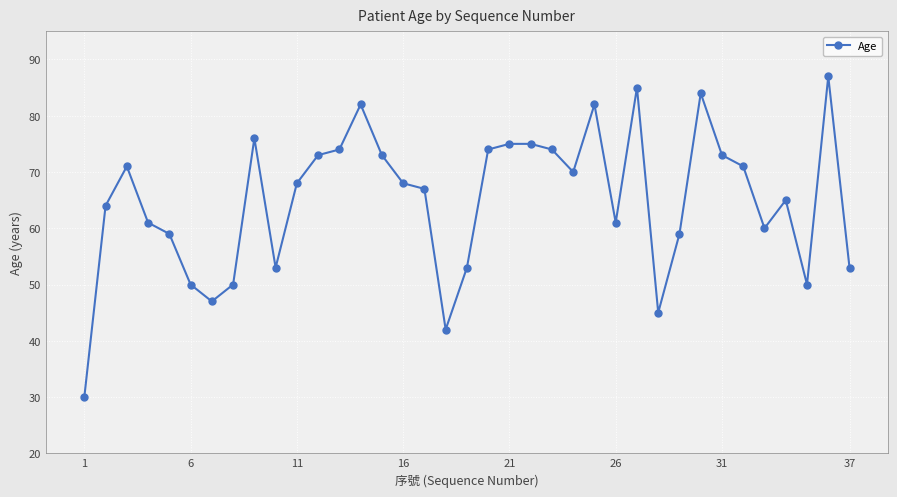

What is the value of the 12th point from the left?

73